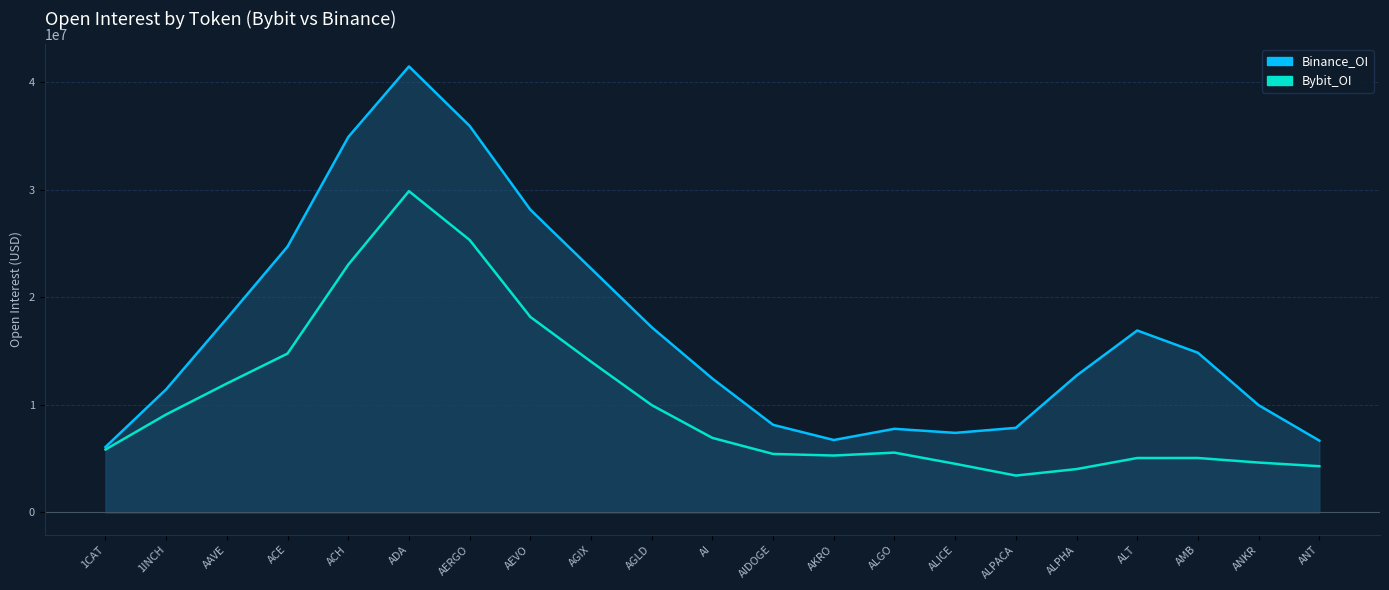

What is the average value of the Bybit_OI (line) series?

10308352.4